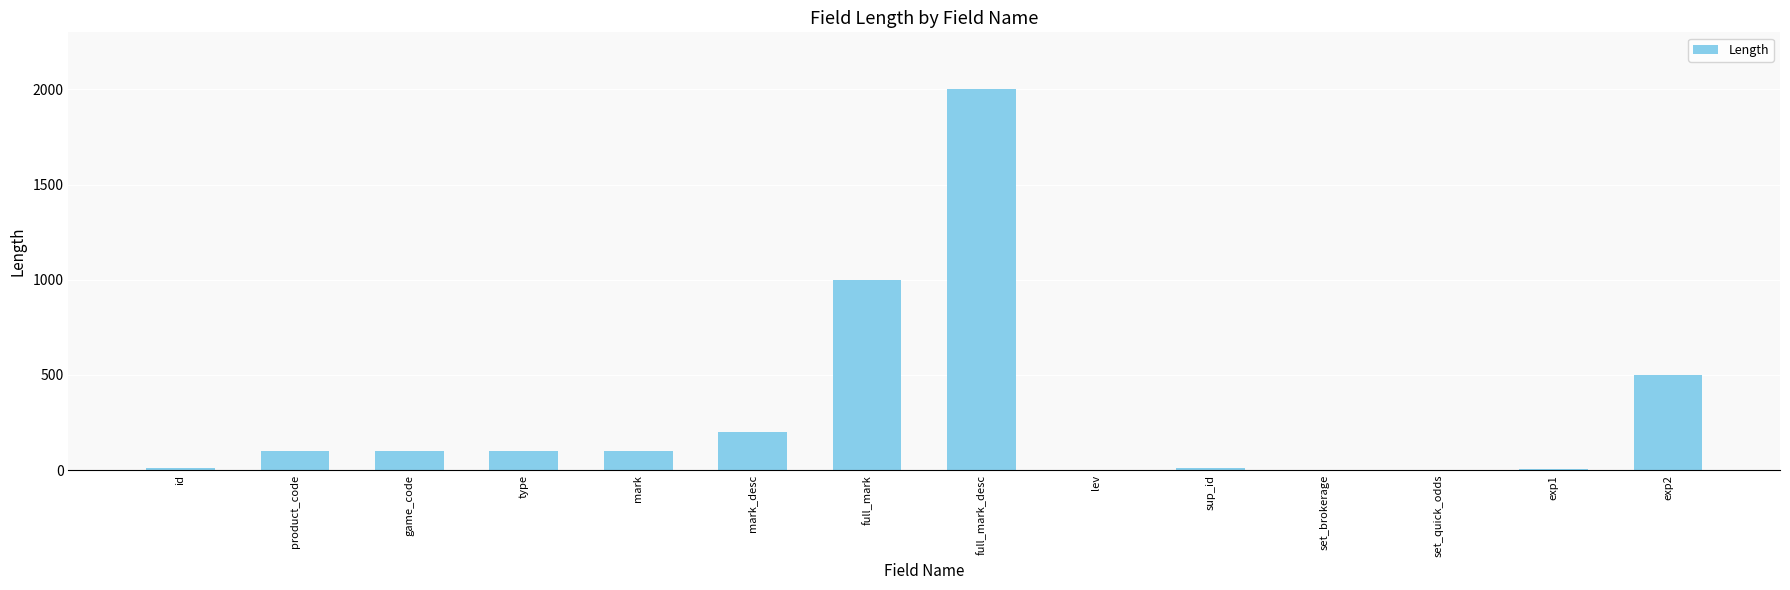

True or false: the data shows 178 at type.

False